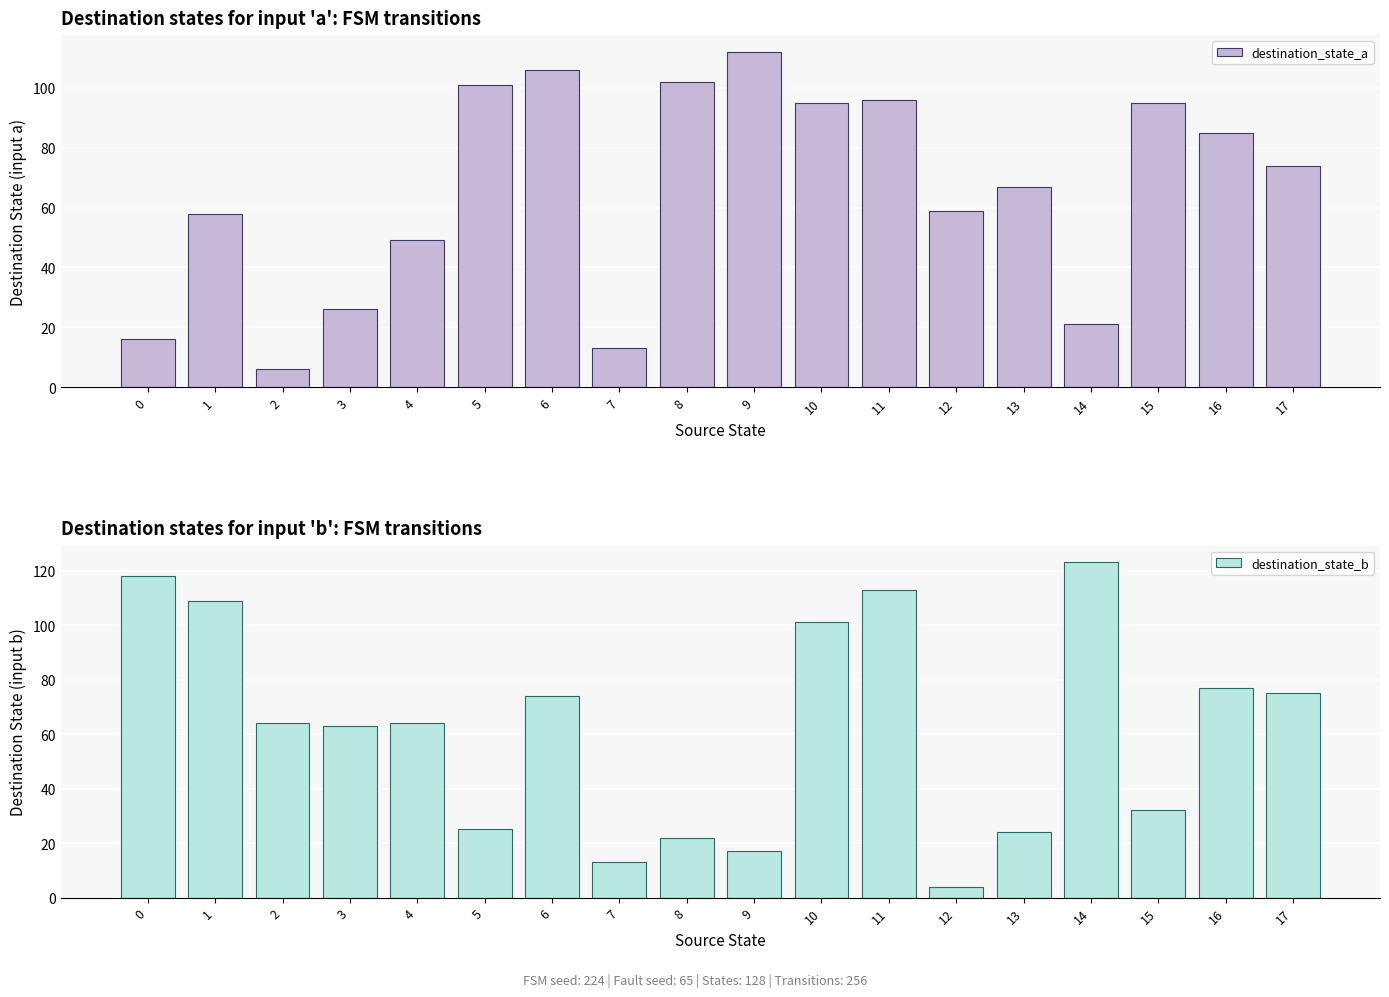

What is the difference between the second highest and minimum values in the destination_state_b series?

114